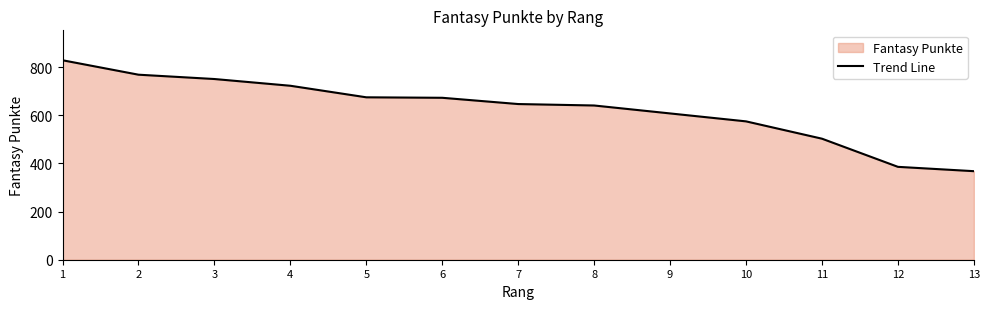

Reading left to right, transcribe all the data shown in this chart.

1=829	2=769	3=751	4=723	5=675	6=673	7=647	8=641	9=608	10=575	11=503	12=386	13=368